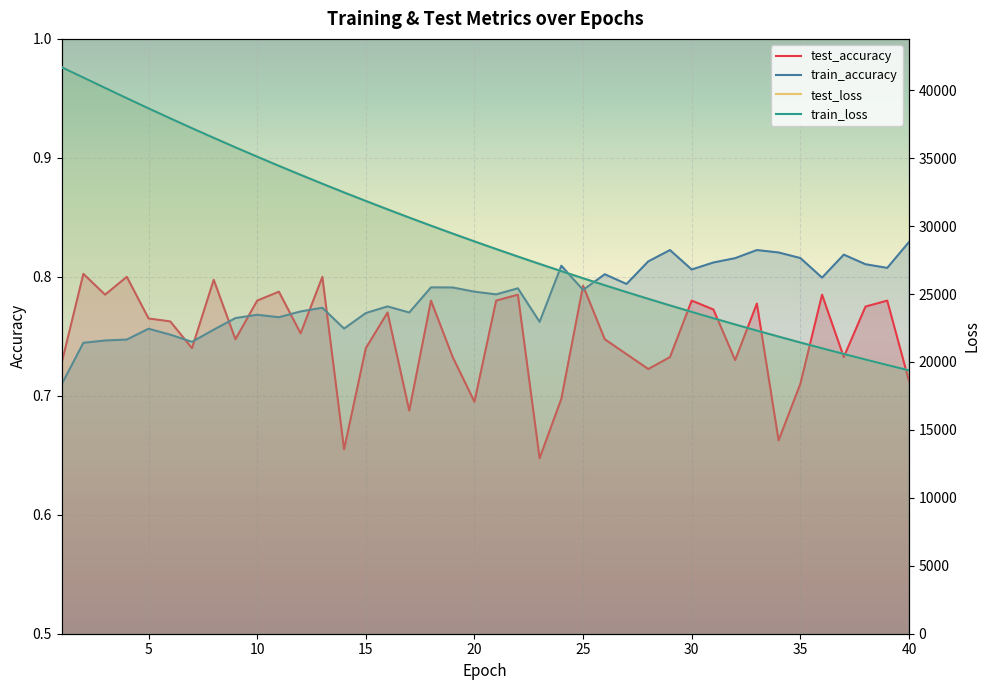

Which series changed the most between 7 and 33?

train_loss